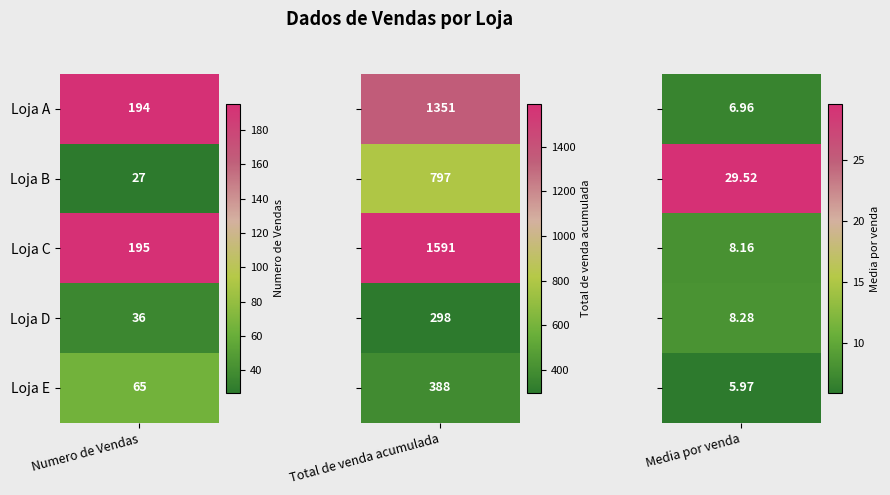

Reading right to left, transcribe all the data shown in this chart.

Numero de Vendas: Loja E=65.0	Loja D=36.0	Loja C=195.0	Loja B=27.0	Loja A=194.0
Total de venda acumulada: Loja E=388.0	Loja D=298.0	Loja C=1591.0	Loja B=797.0	Loja A=1351.0
Media por venda: Loja E=6.0	Loja D=8.3	Loja C=8.2	Loja B=29.5	Loja A=7.0